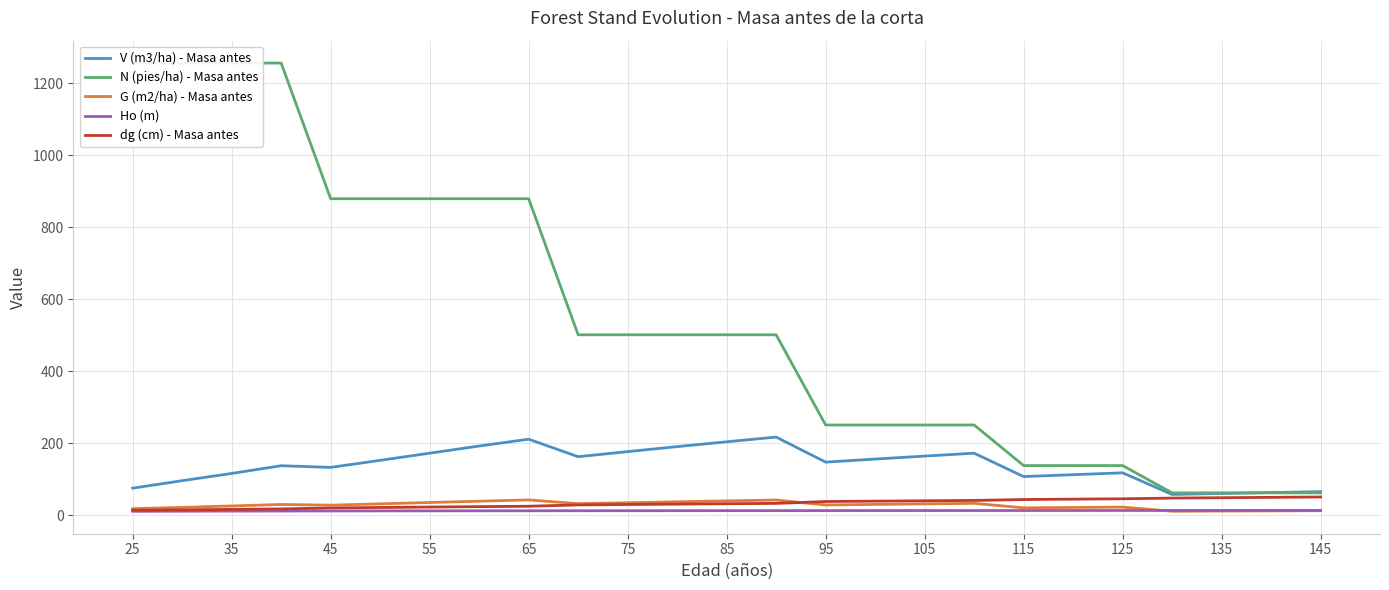

Is the value of V (m3/ha) - Masa antes at 65 greater than the value of G (m2/ha) - Masa antes at 135?

Yes